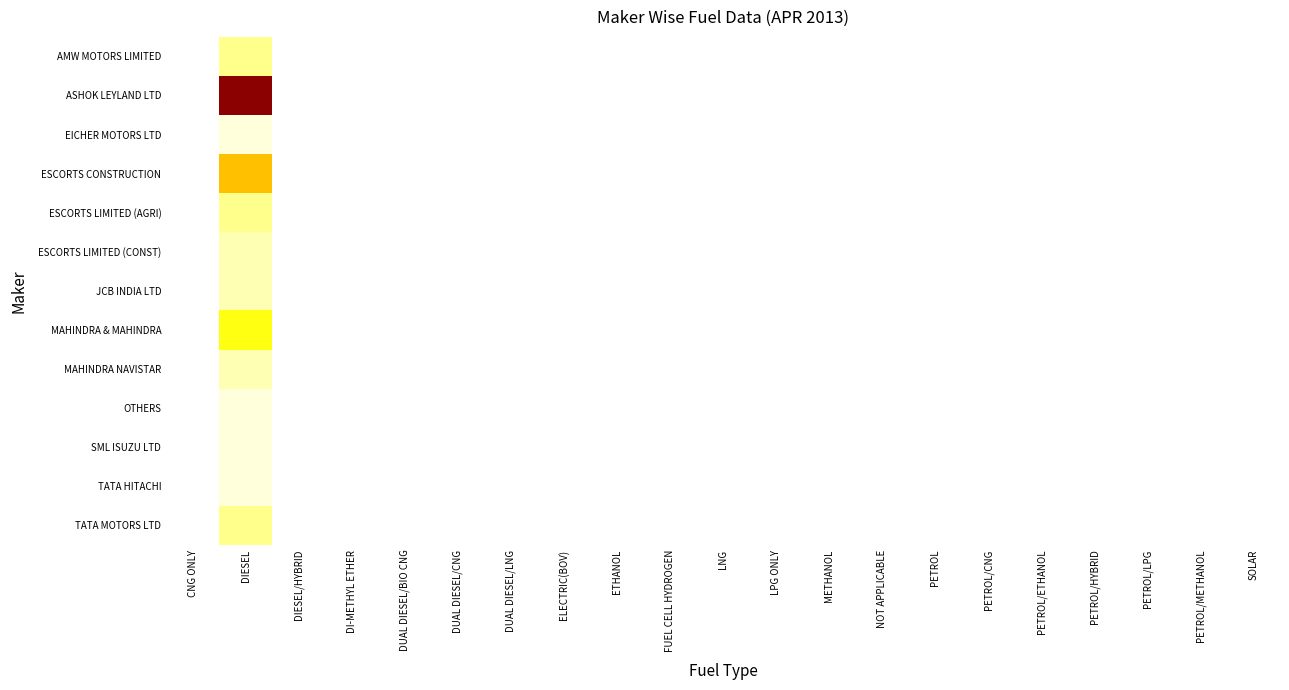

Which category has the lowest value across all series?

CNG ONLY